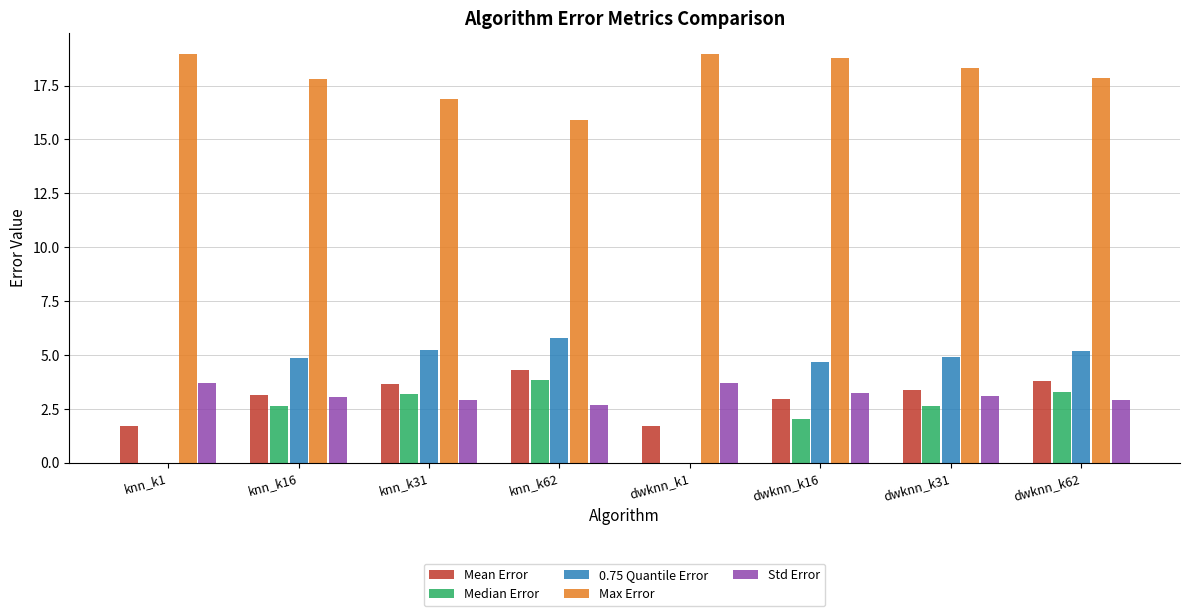

What is the total value across all series at knn_k16?

31.5